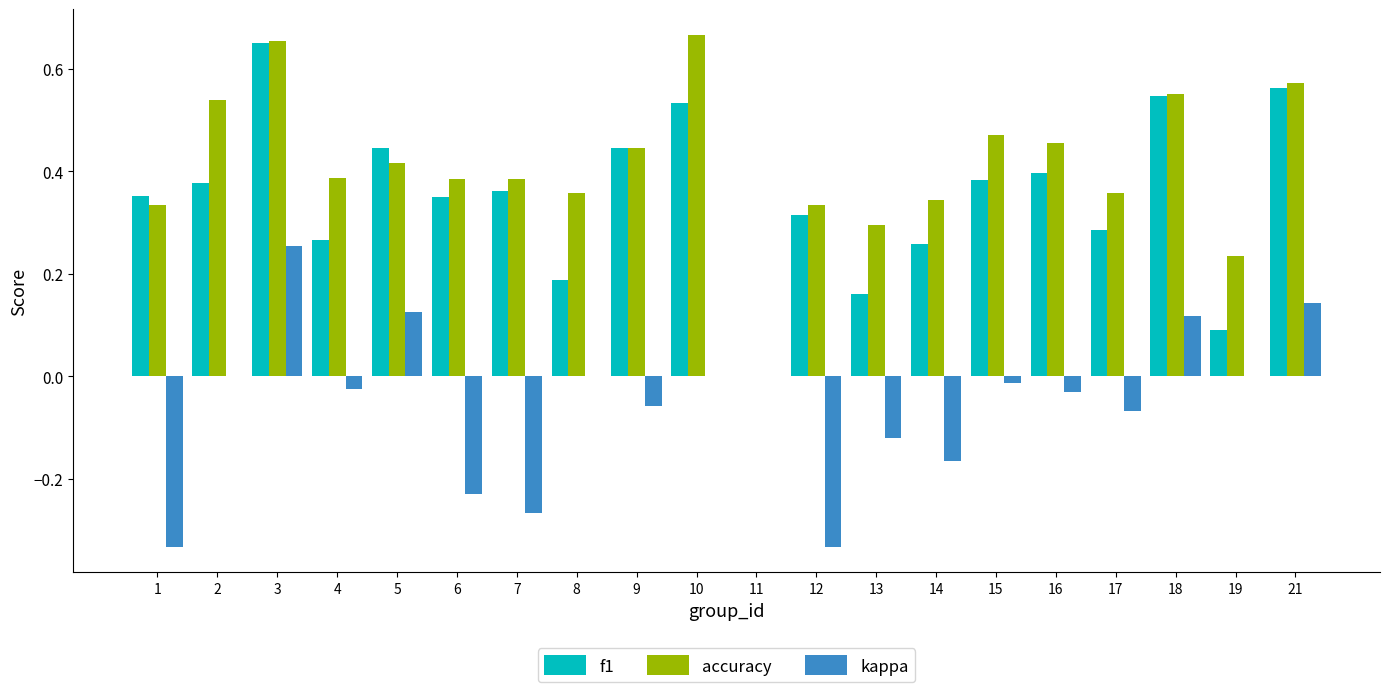

Which series has the largest total across all categories?

accuracy